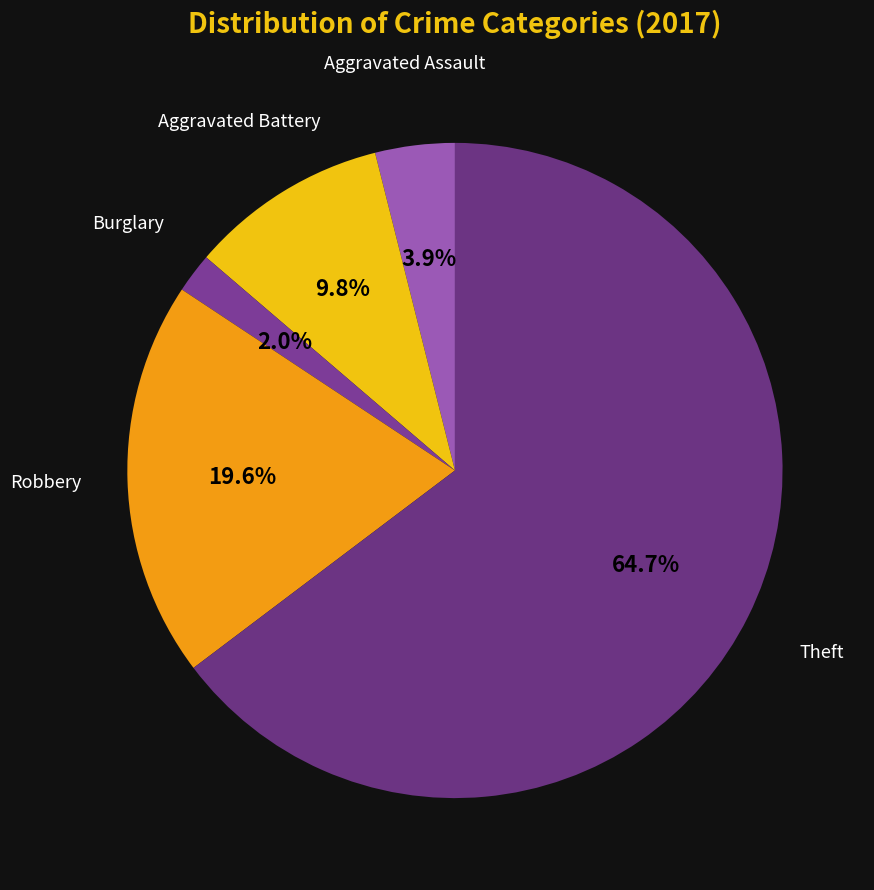

How much of the chart is everything except Burglary?

98.0%